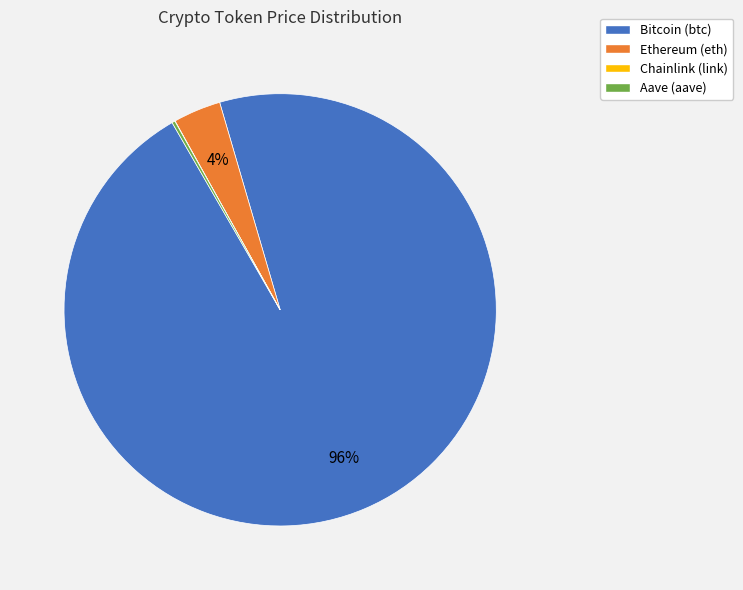

To the nearest percent, what is the combined percentage of Ethereum (eth) and Bitcoin (btc)?

100%